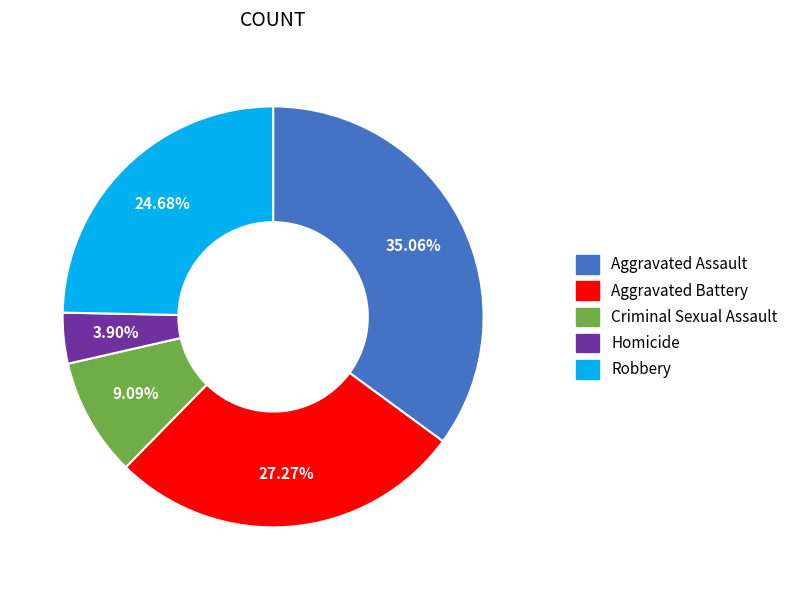

Rank the categories by value from lowest to highest.

Homicide, Criminal Sexual Assault, Robbery, Aggravated Battery, Aggravated Assault